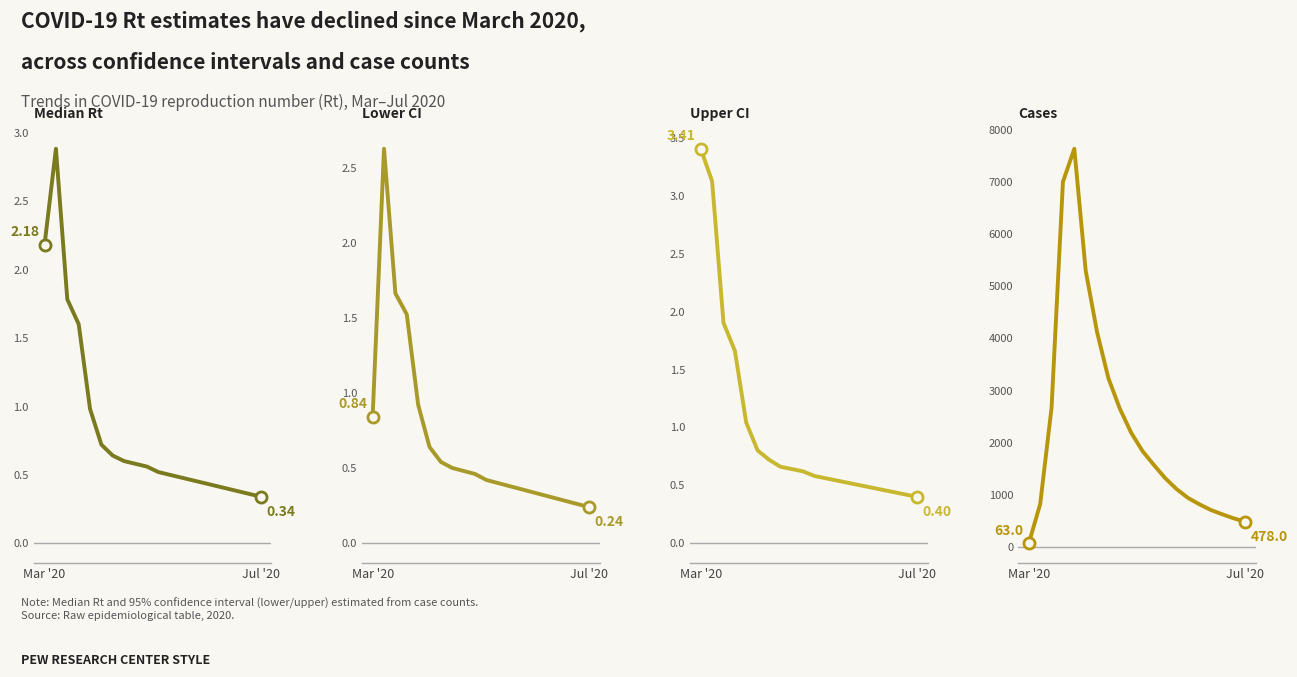

What are all the series names shown in the legend?

median, lower, upper, cases